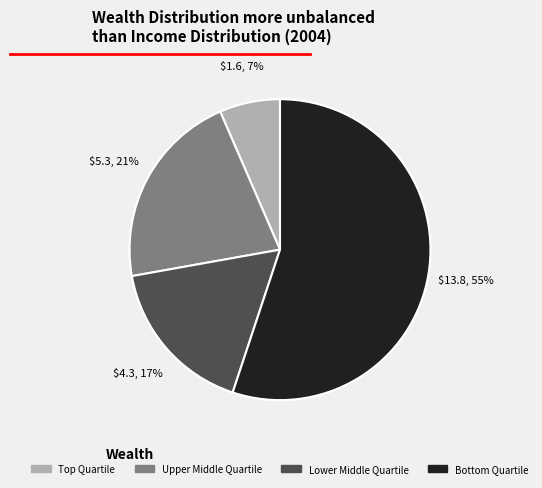

Count the number of slices in the pie.

4